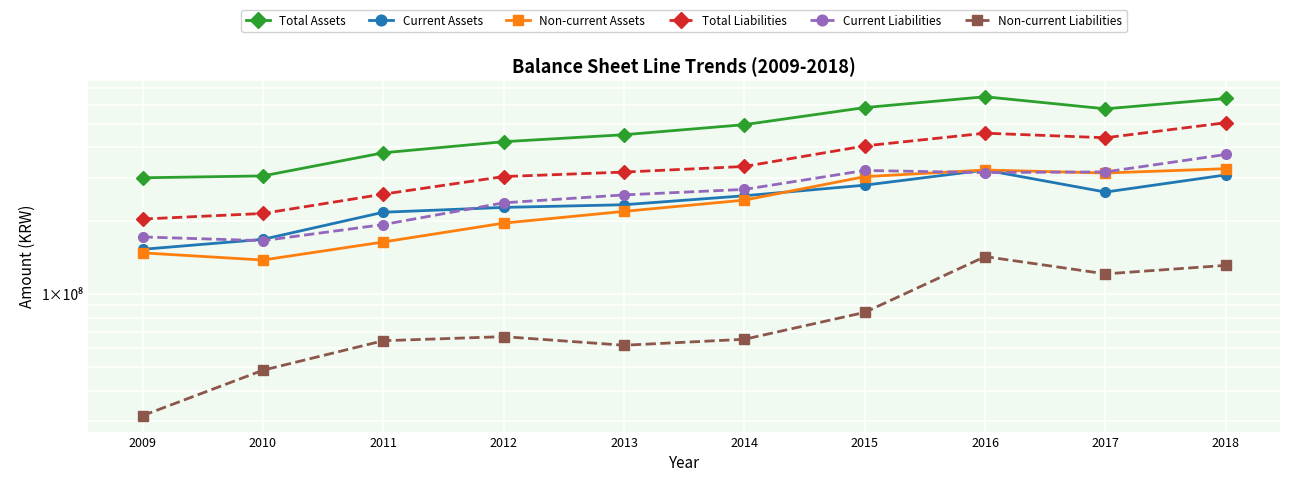

Is the value of Current Assets at 2013 greater than the value of Non-current Liabilities at 2014?

Yes